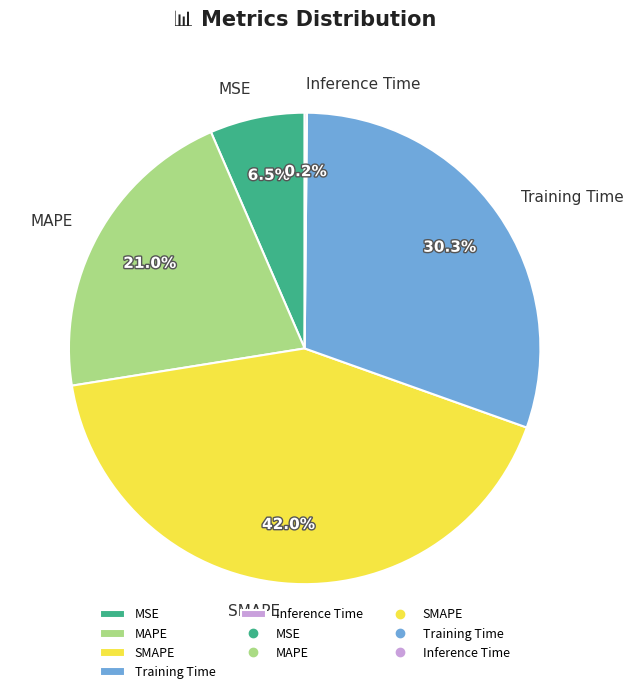

What is the largest slice in the pie chart?

SMAPE